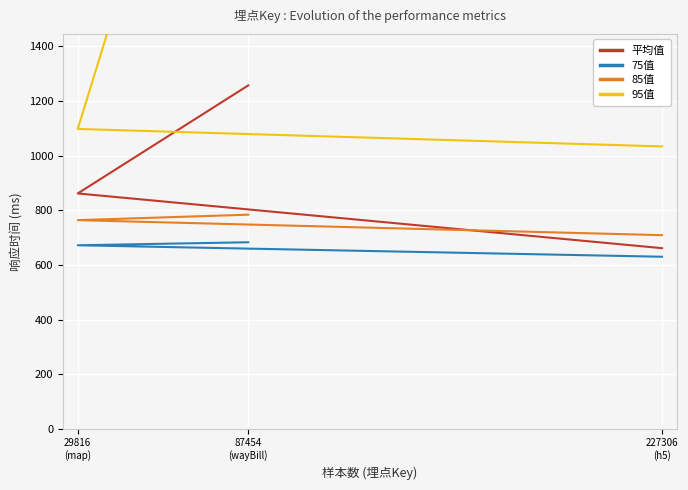

List the labels in order of 75值 value, largest first.

87454
(wayBill), 29816
(map), 227306
(h5)